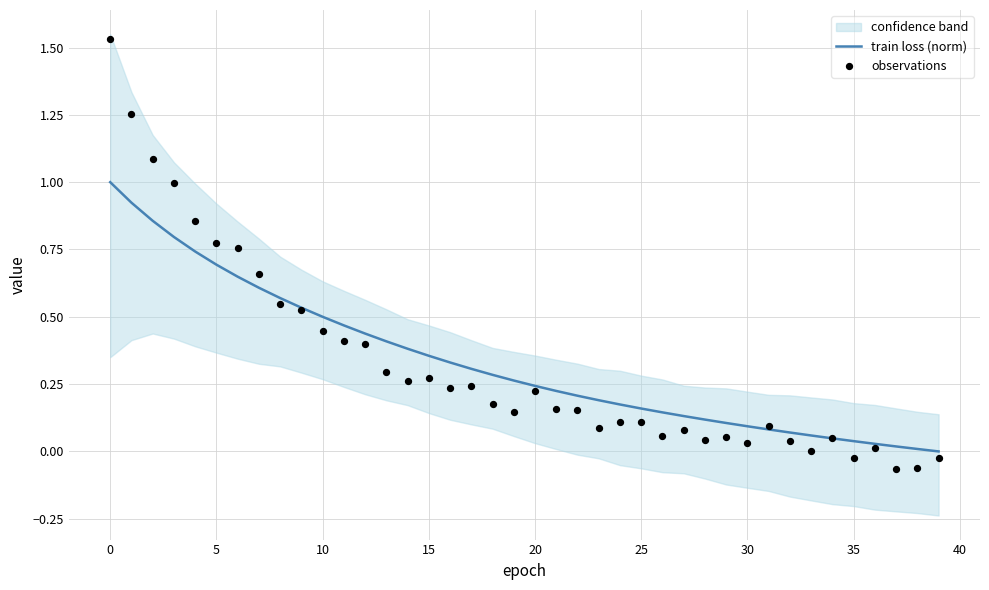

Which series reaches the maximum Y coordinate?

observations